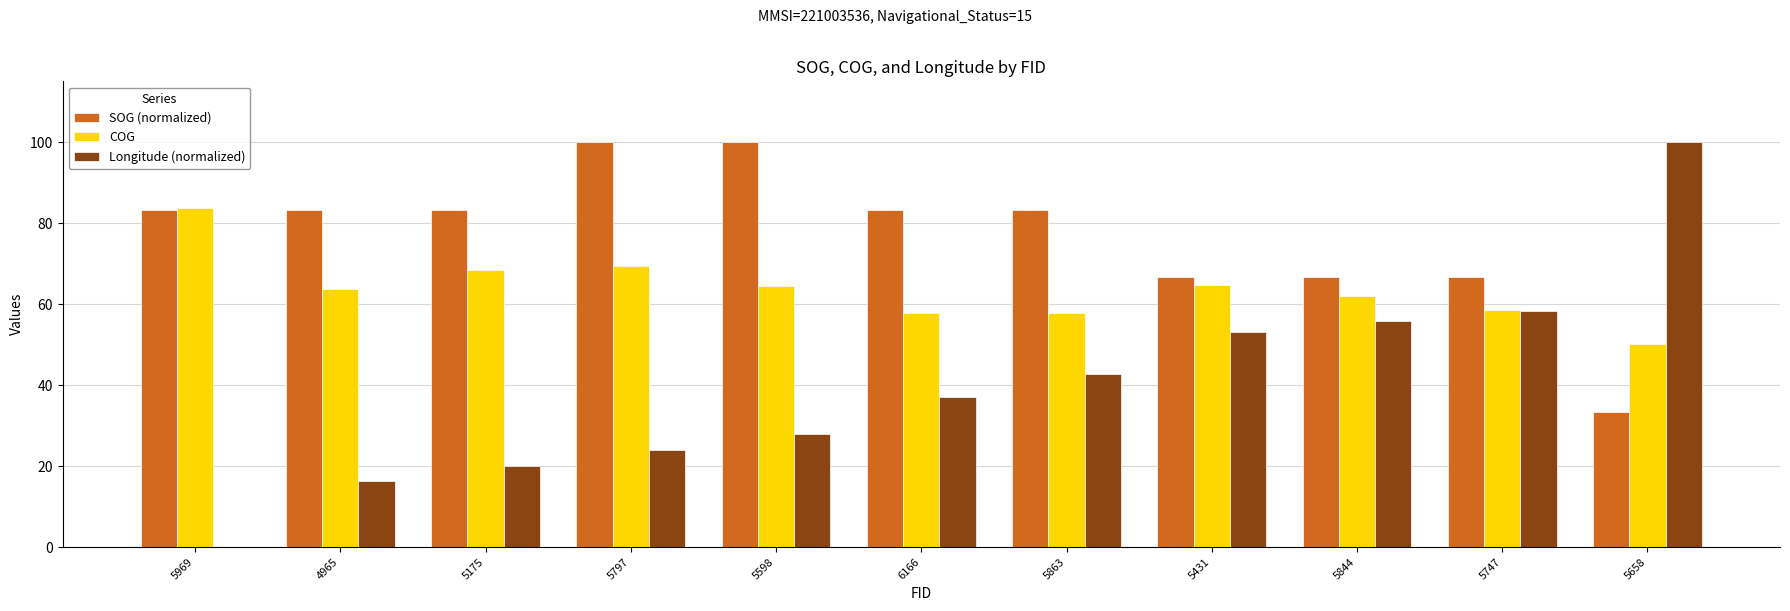

What is the difference between the Longitude (normalized) values at 5969 and 5863?

42.7